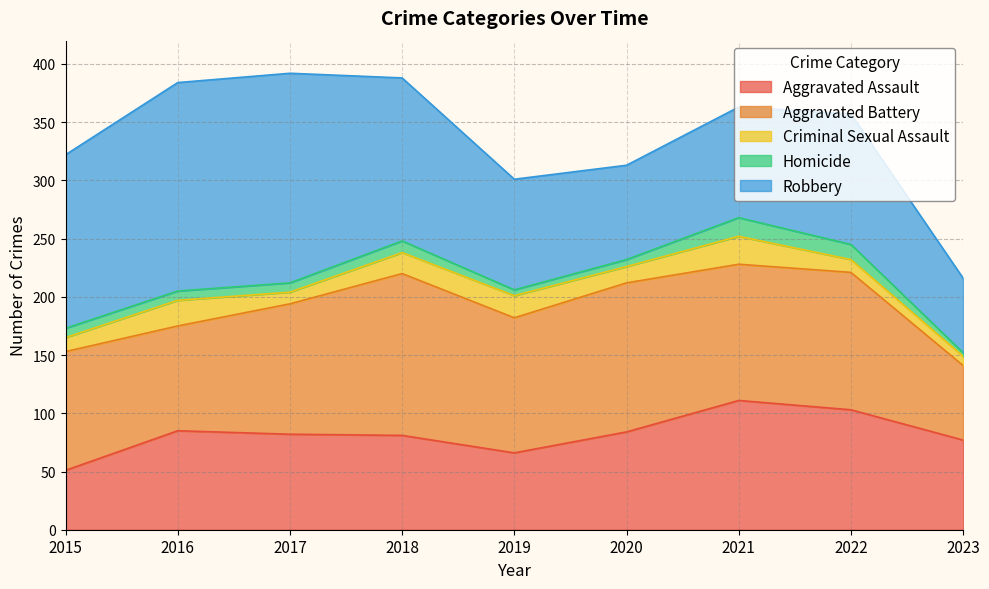

How many interior local peaks does the Aggravated Battery series have?

3